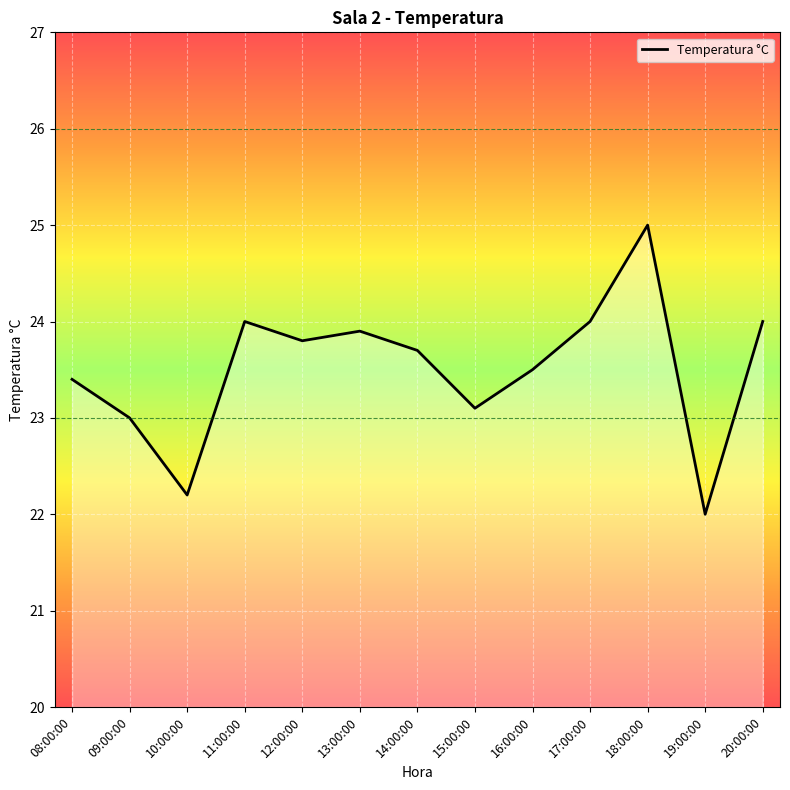

Approximately how many times larger is the value at 11:00:00 compared to 12:00:00?

1.0